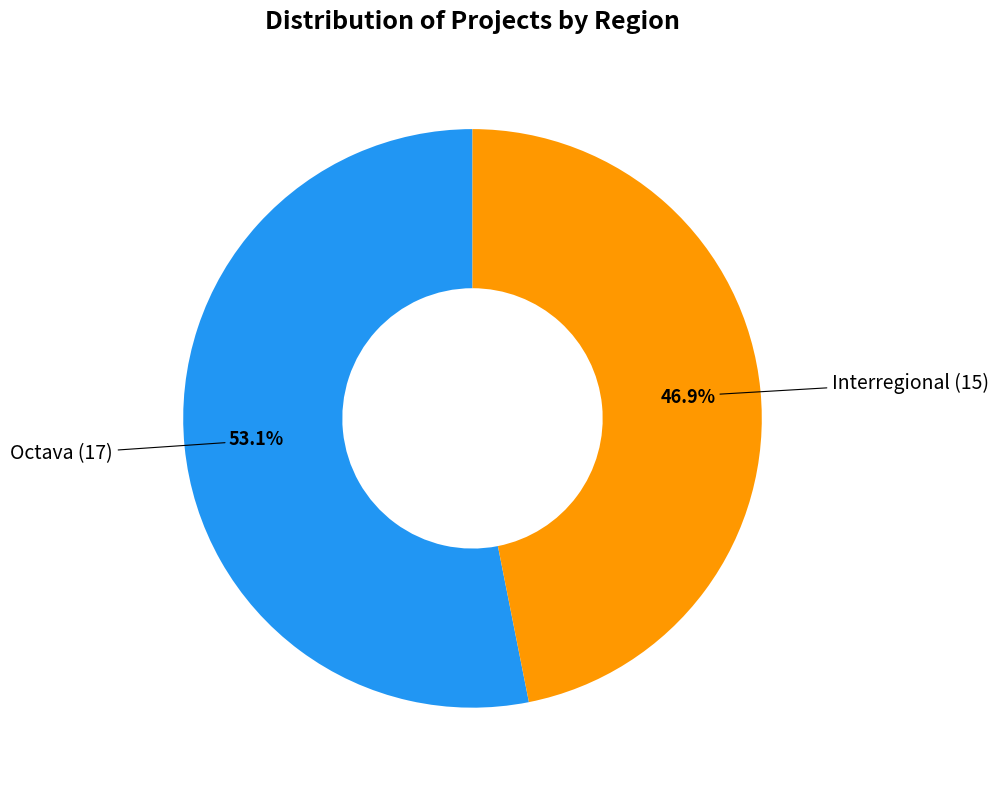

Is there any slice that represents more than half of the pie?

Yes